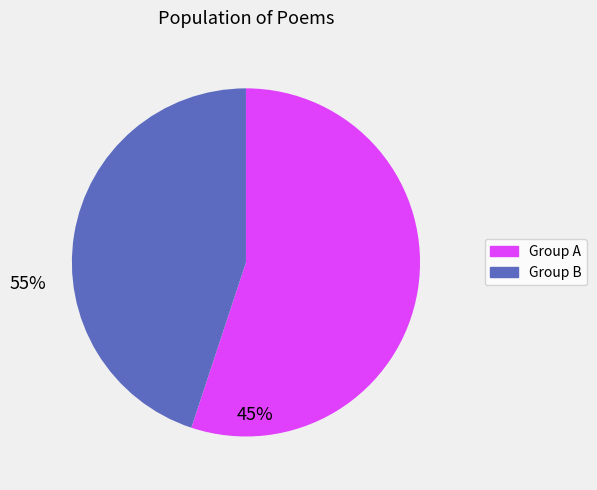

Count the number of slices in the pie.

2